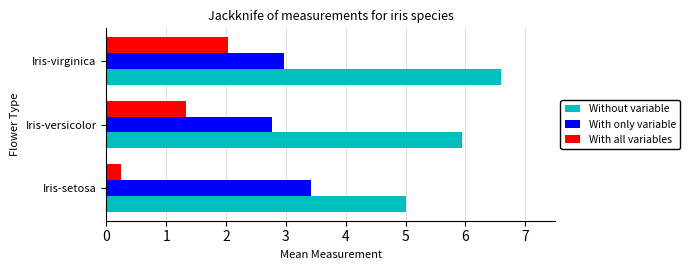

What is the greatest value displayed?

6.6